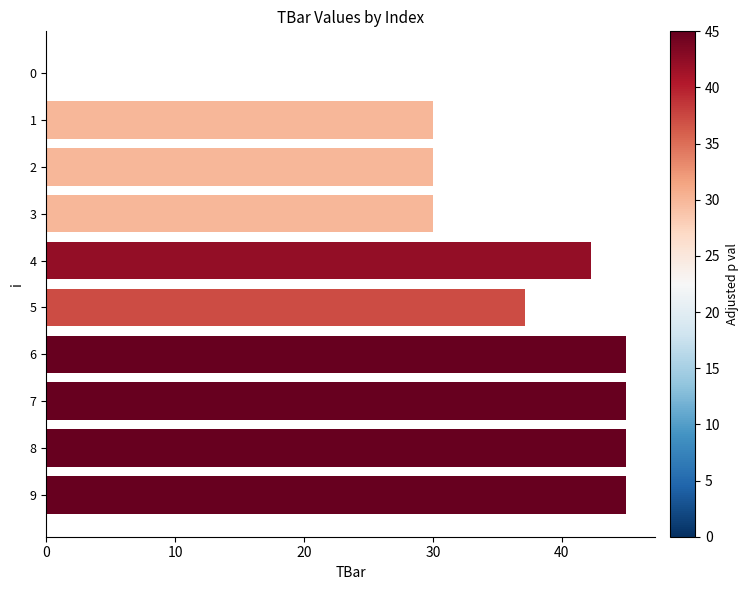

What is the ratio of the value at 2 to the value at 7?

0.7